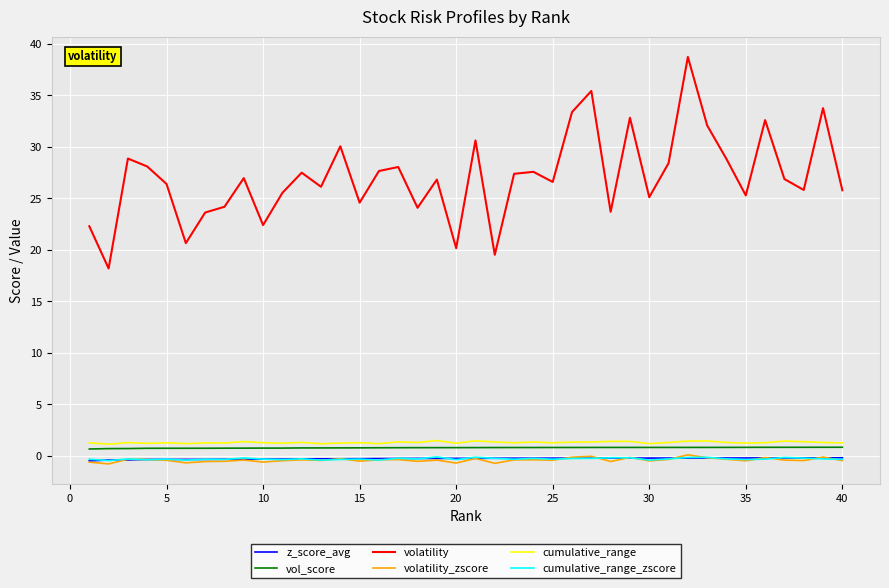

What is the maximum value shown in the chart?

38.7